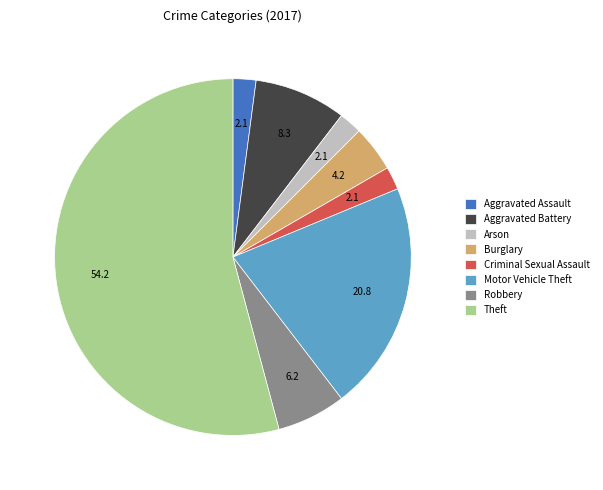

Between Theft and Motor Vehicle Theft, which is larger?

Theft